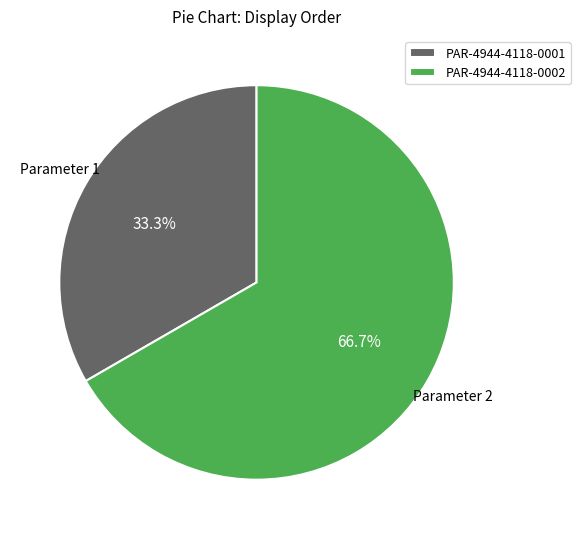

Does PAR-4944-4118-0001 represent more than half of the total?

No